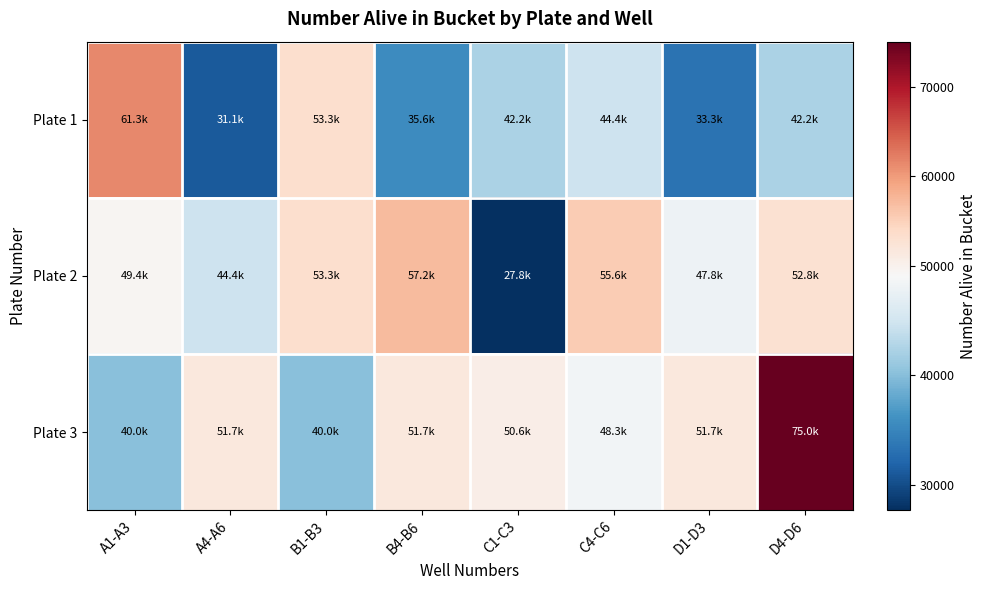

At D1-D3, list the series in order from smallest to largest.

Plate 1, Plate 2, Plate 3